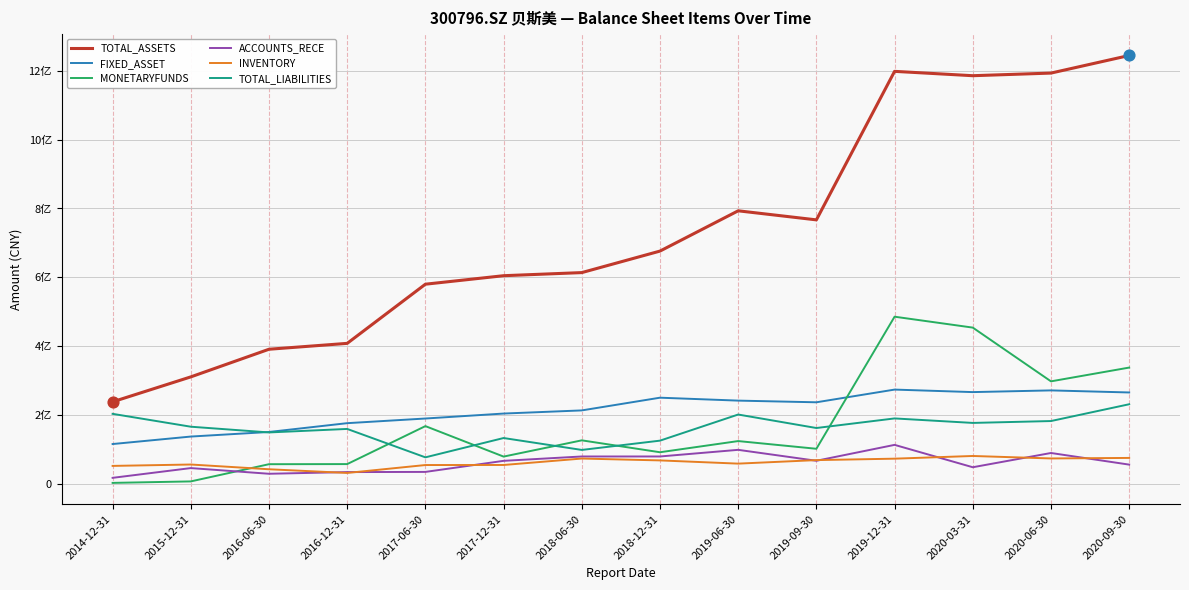

What are all the series names shown in the legend?

TOTAL_ASSETS, FIXED_ASSET, MONETARYFUNDS, ACCOUNTS_RECE, INVENTORY, TOTAL_LIABILITIES